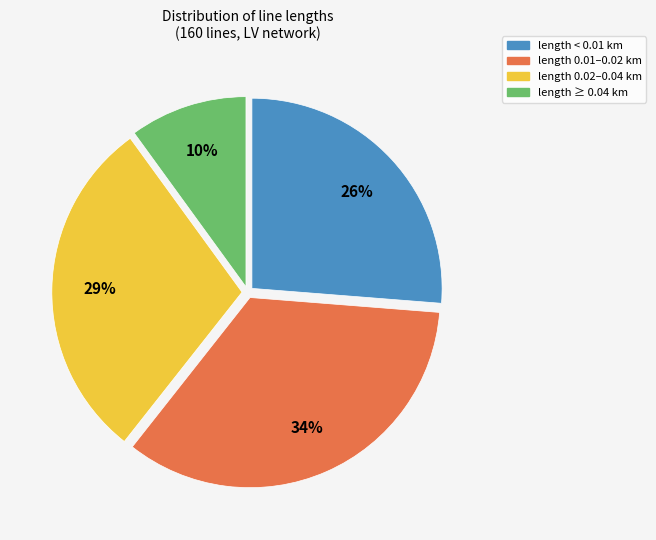

To the nearest percent, what is the difference between the largest and smallest slice percentages?

24%